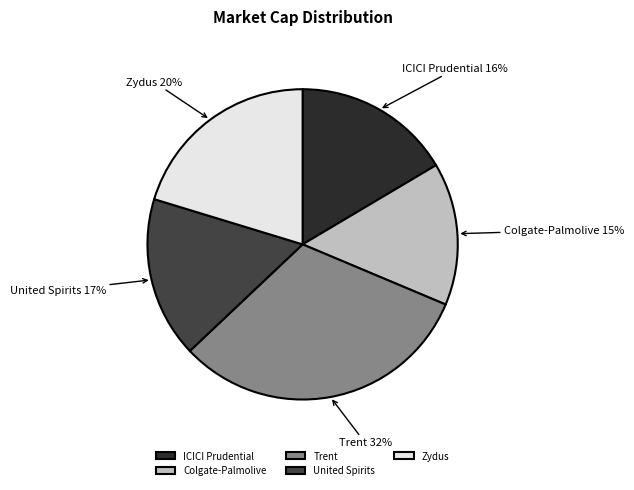

To the nearest percent, what is the difference between the largest and smallest slice percentages?

17%